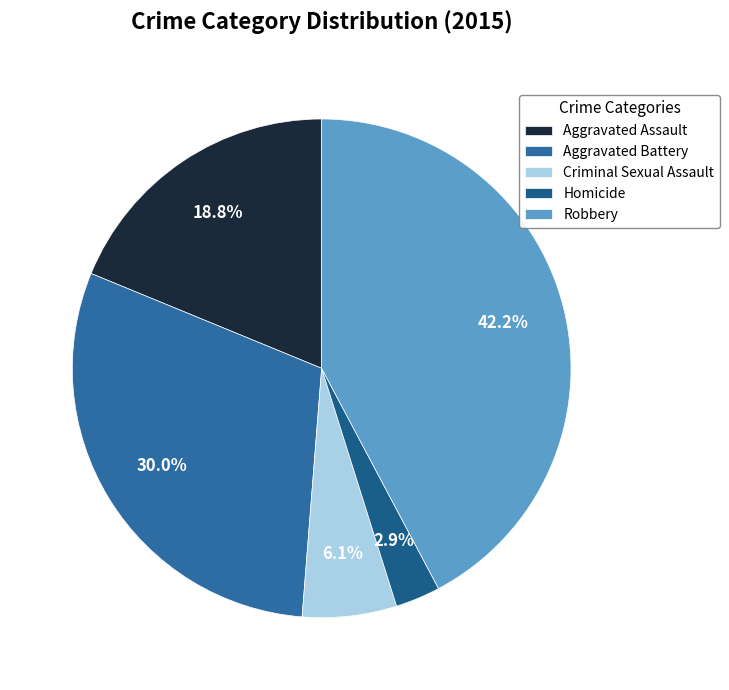

Does Aggravated Battery account for over 50% of the chart?

No